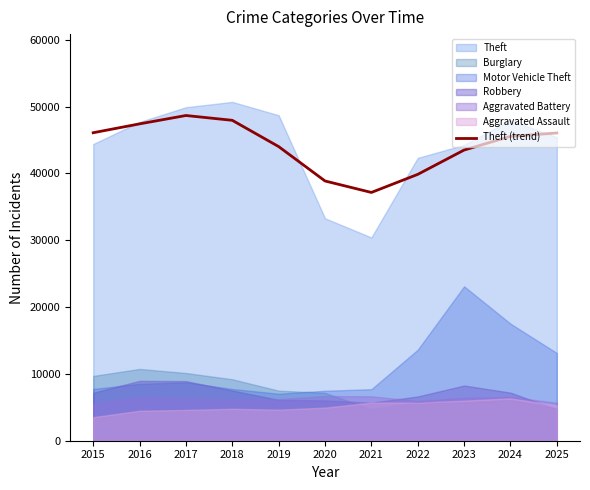

At which category does the data reach its first local peak?

2017